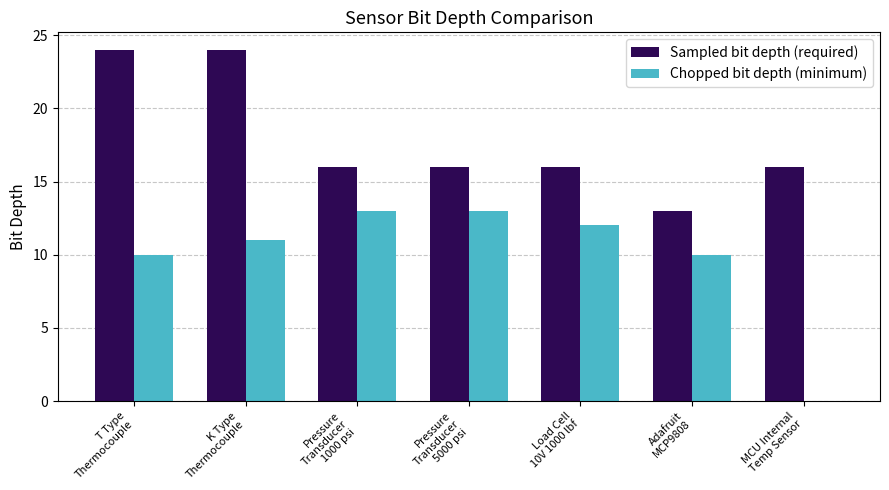

What is the approximate value of Sampled bit depth (required) at Adafruit
MCP9808?

13